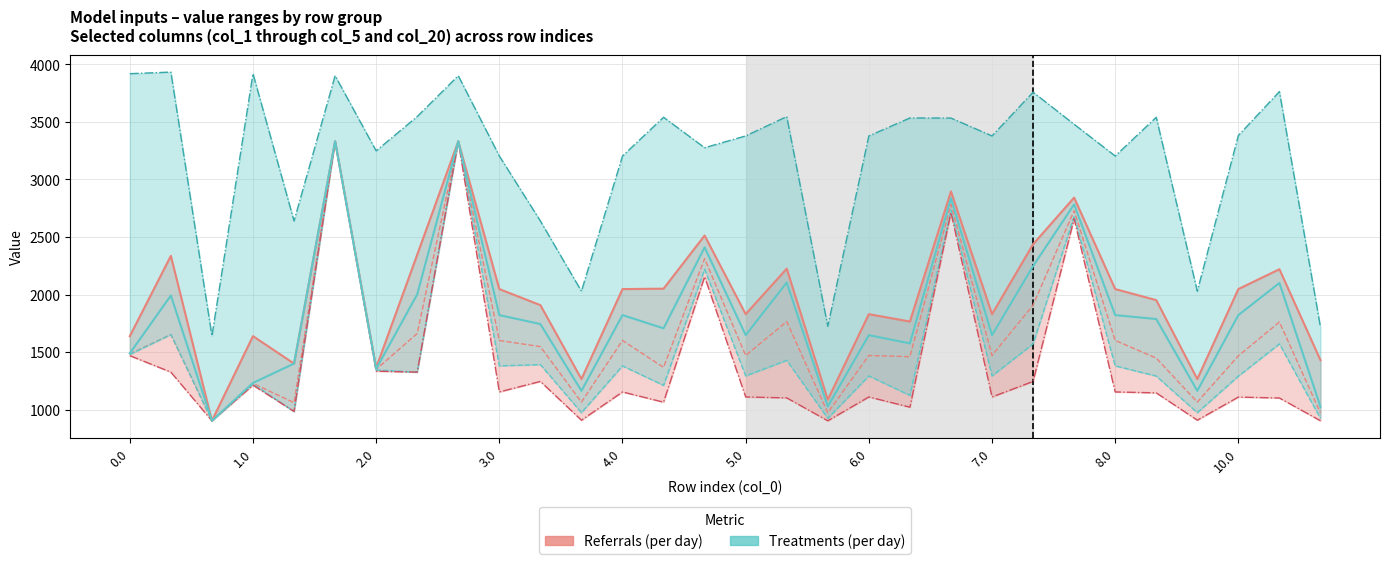

True or false: col_1 (Referrals max) and col_3 (Referrals mid) intersect in this chart.

False